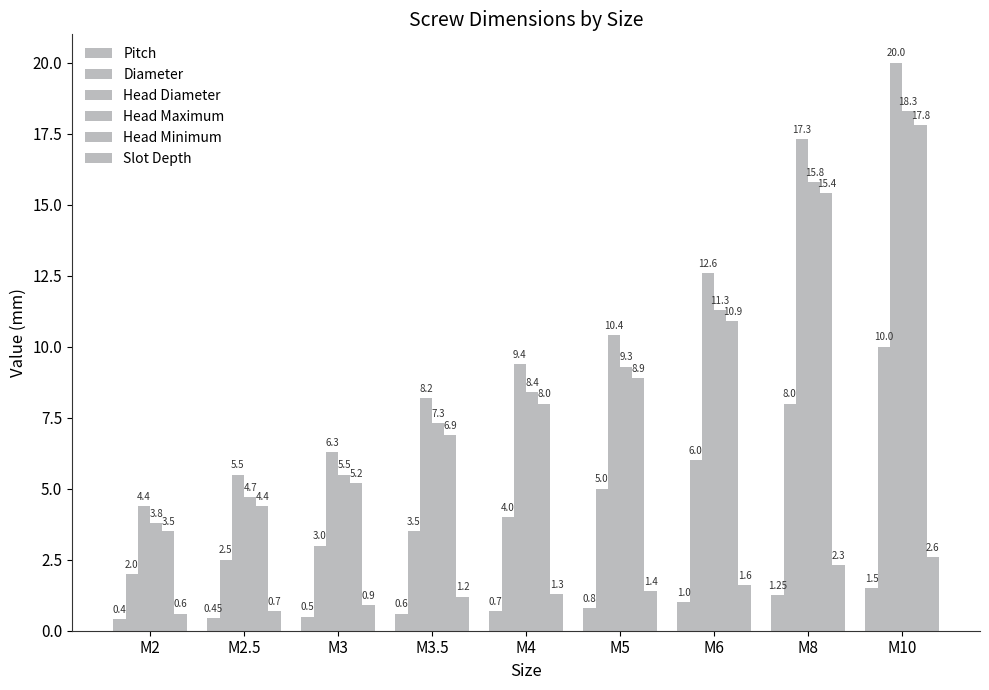

Which series changed the most between M2.5 and M10?

Head Diameter